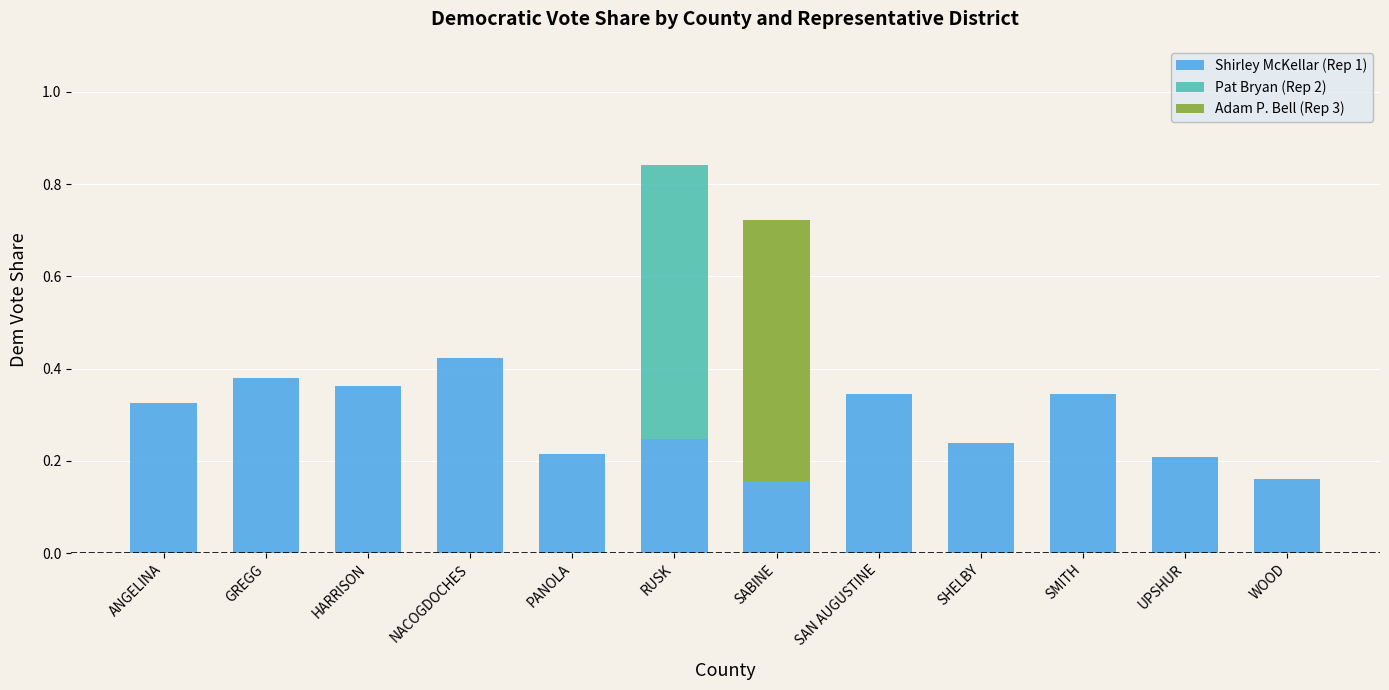

Is it true that Shirley McKellar (Rep 1) equals 0.2 at SABINE?

True